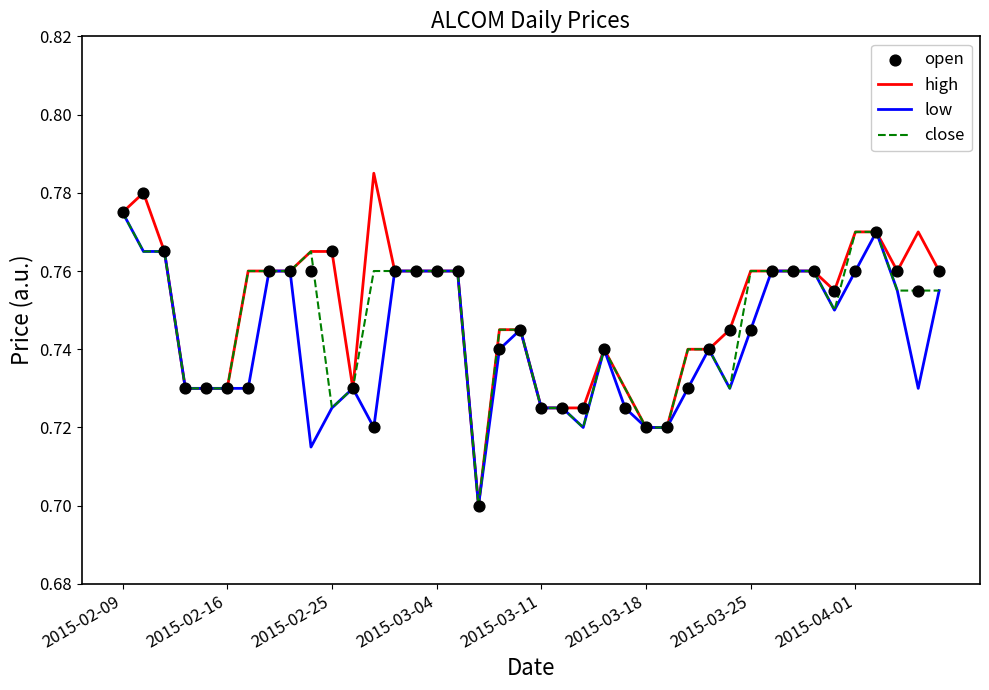

What are all the series names shown in the legend?

high, low, close, open